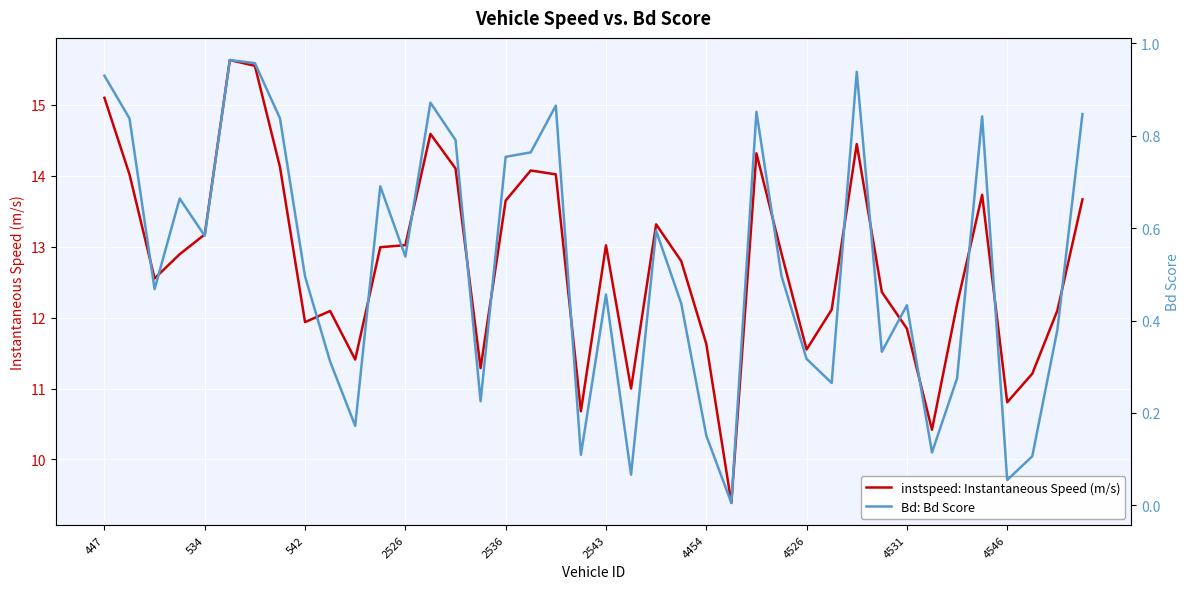

What is the spread (max minus min) of values at 10?

11.2